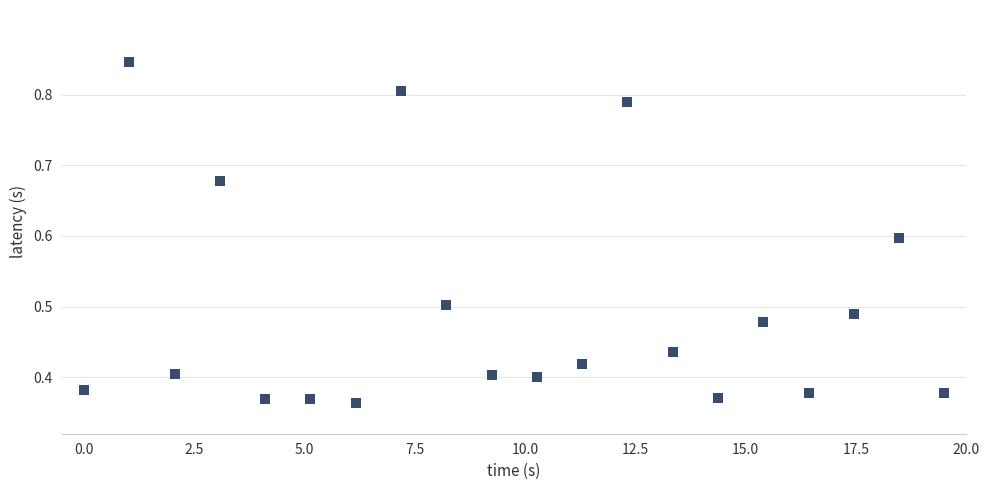

What is the range of X values (max minus min)?

19.5